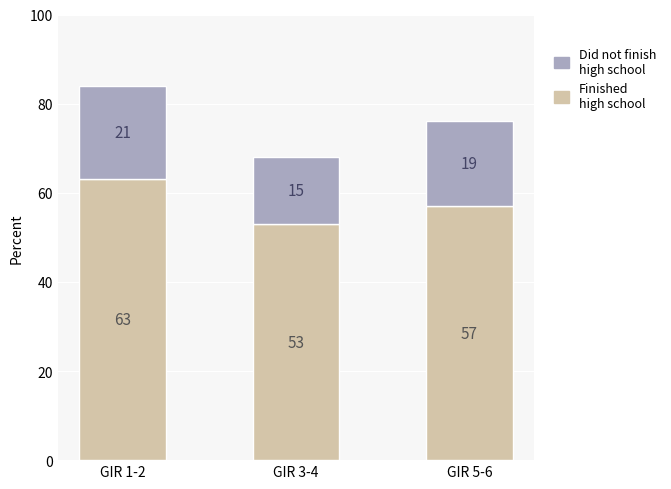

What is the difference between the maximum and minimum values in the Finished high school series?

10